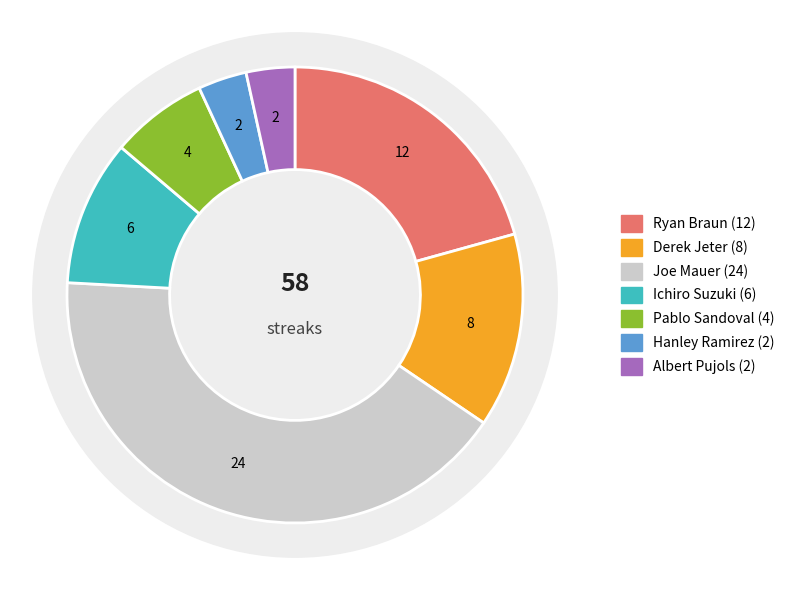

Count the number of slices in the pie.

7